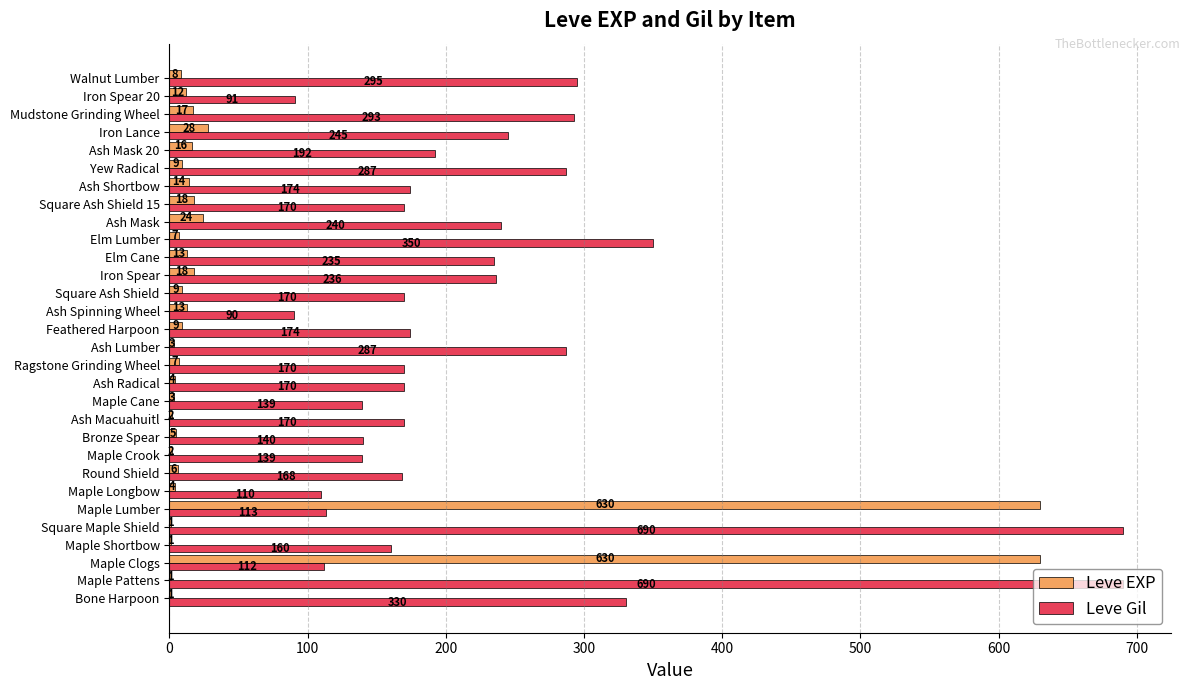

What is the sum of all Leve EXP values?

1515